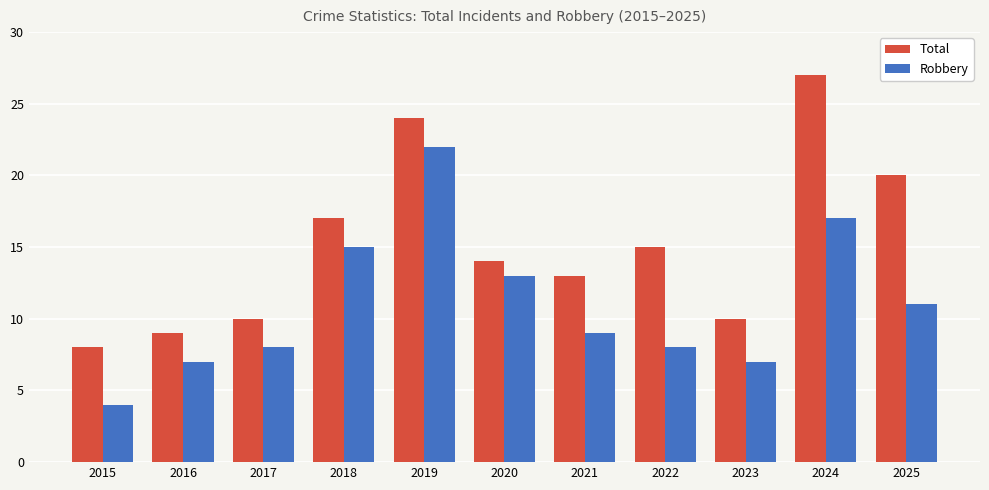

What is the spread (max minus min) of values at 2024?

10